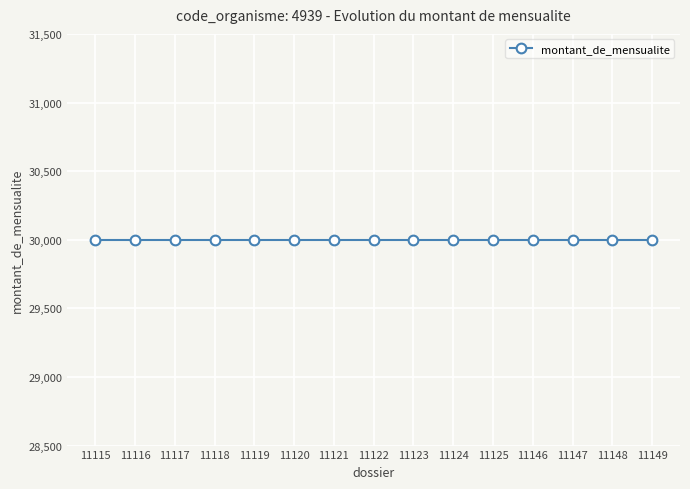

Between 11115 and 11146, which is larger?

11115